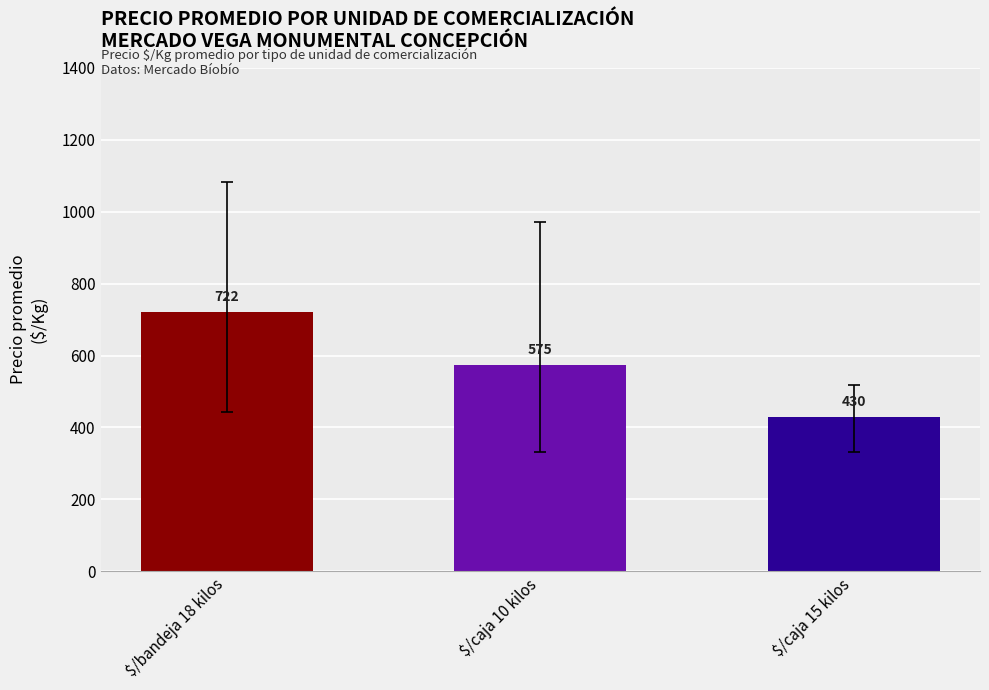

What is the maximum value shown in the chart?

722